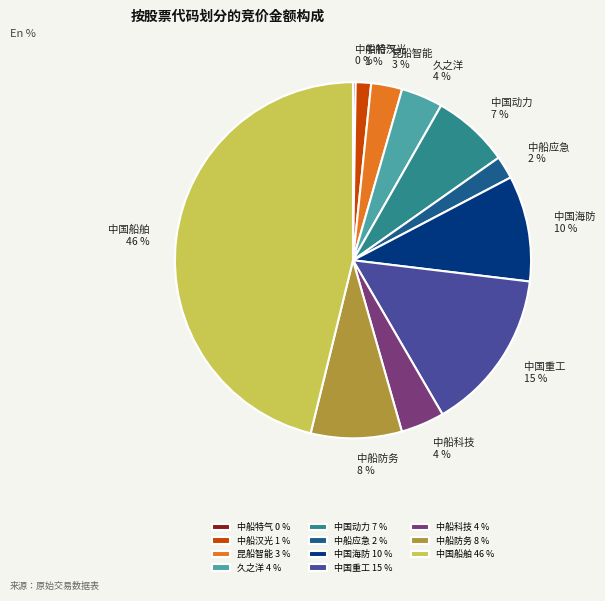

To the nearest percent, what portion does 中船汉光 1 % represent?

1%